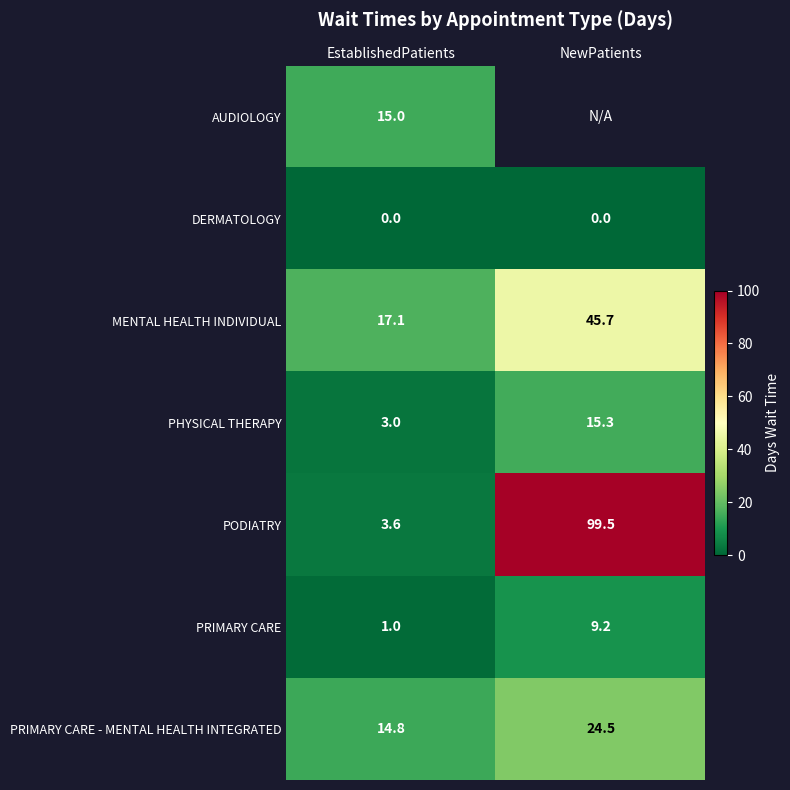

What is the greatest value displayed?

99.5